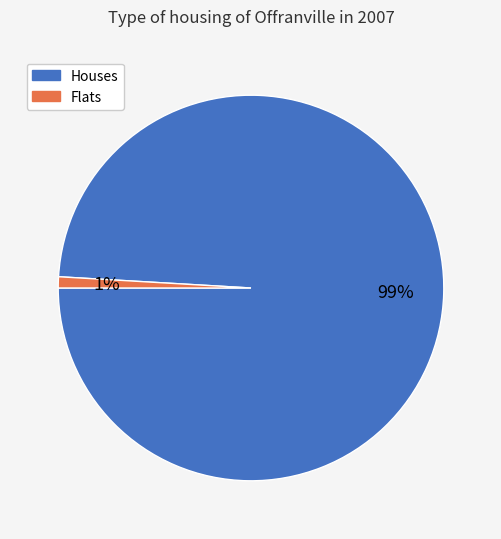

To the nearest percent, what is the average slice percentage?

50%